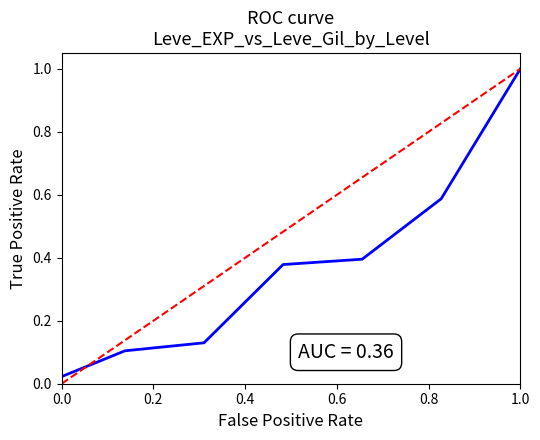

Count the number of data series in this chart.

1